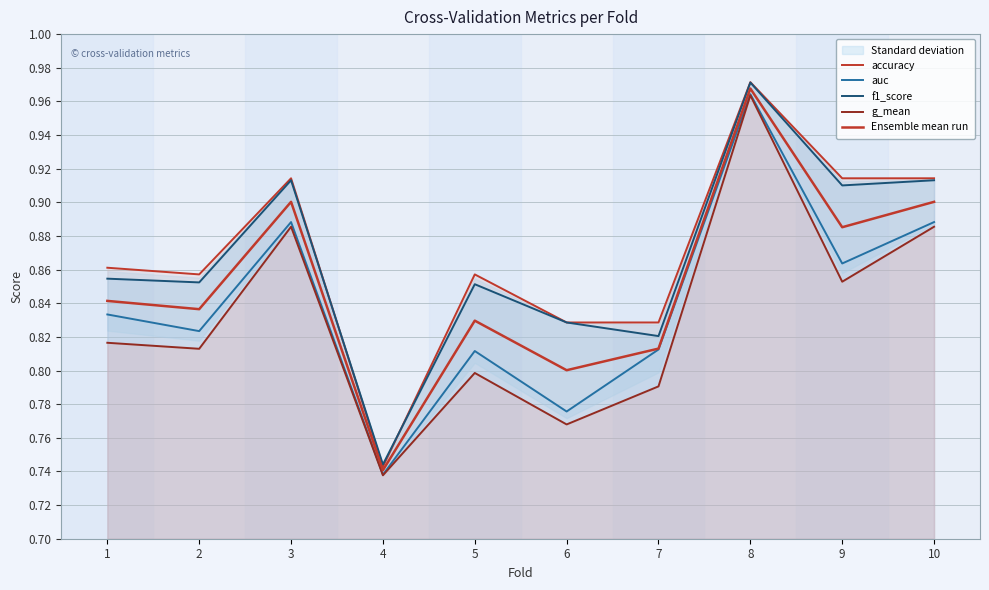

Which series ends up on top after the final intersection of accuracy and f1_score?

accuracy